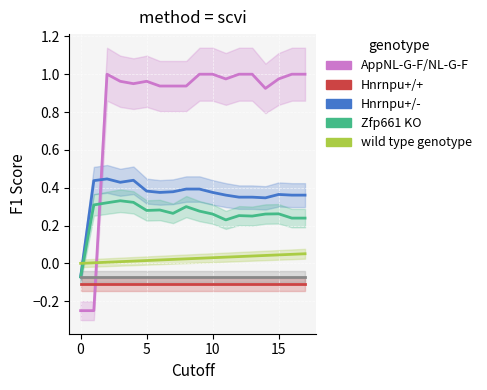

What is the label of the 12th point from the left?

11